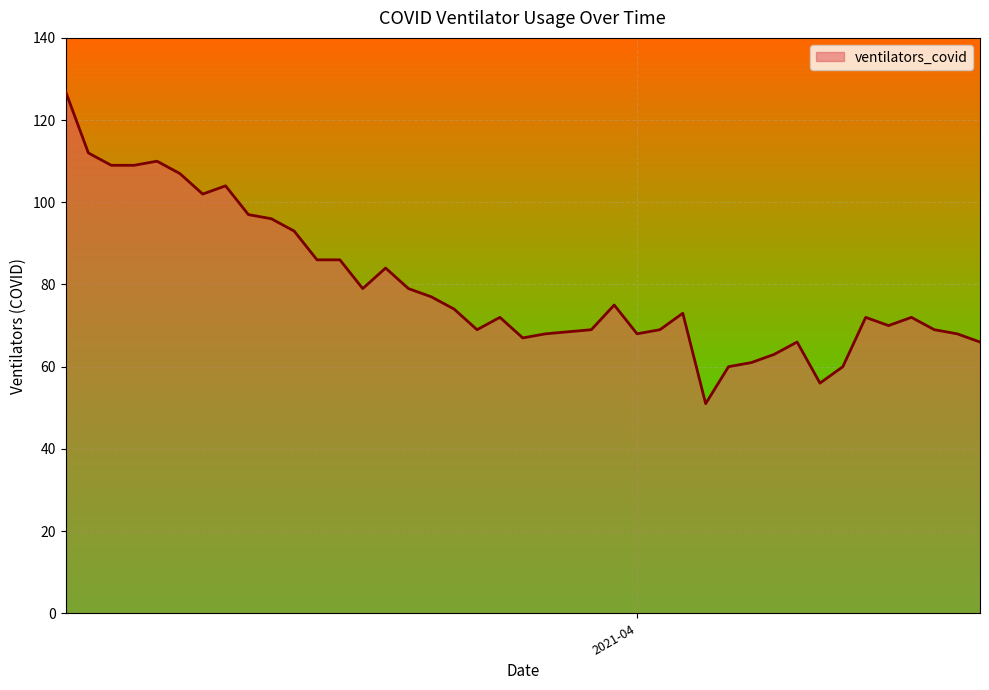

What is the difference between the maximum and minimum values?

76